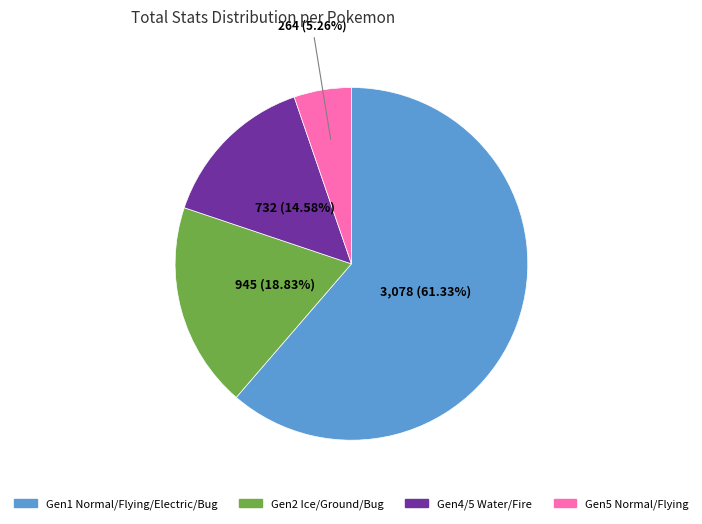

Which category has the biggest portion of the pie?

Gen1 Normal/Flying/Electric/Bug